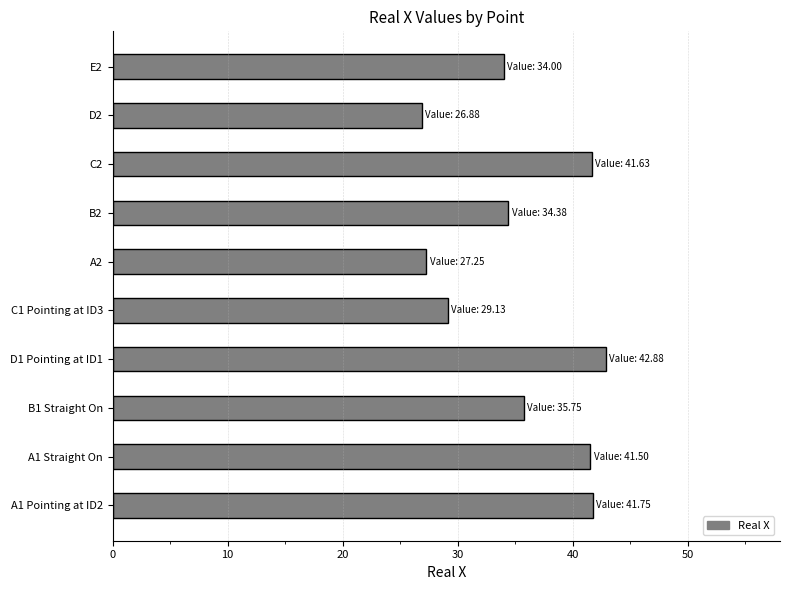

What is the difference between the maximum and minimum values?

16.0